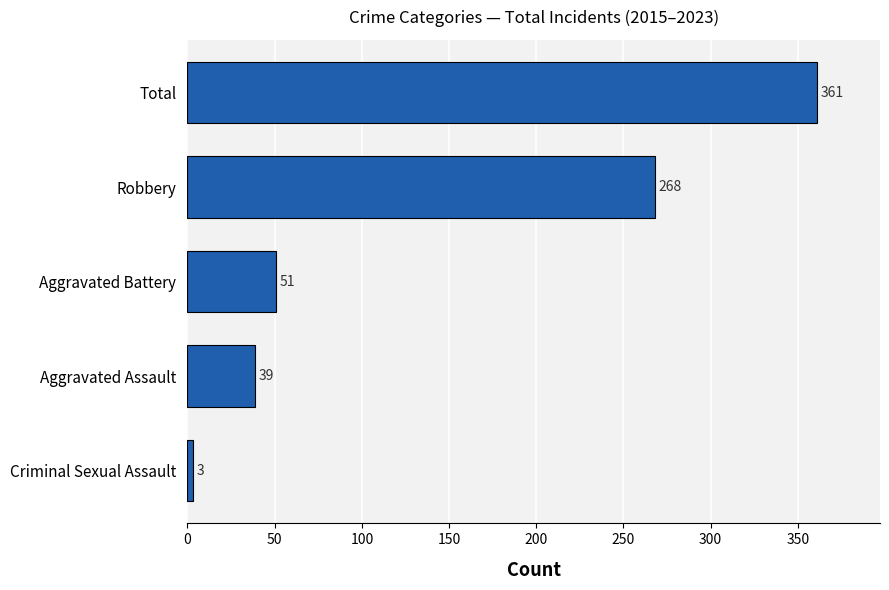

Are the bars grouped side by side (vs. stacked)?

No